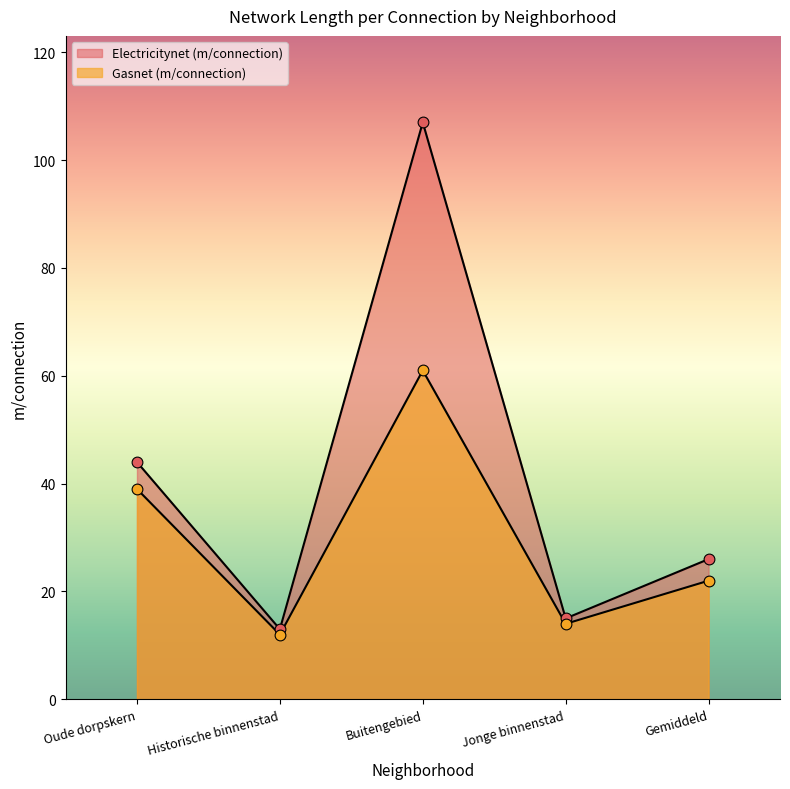

Is the value of Electricitynet (m/connection) at Gemiddeld greater than the value of Gasnet (m/connection) at Jonge binnenstad?

Yes